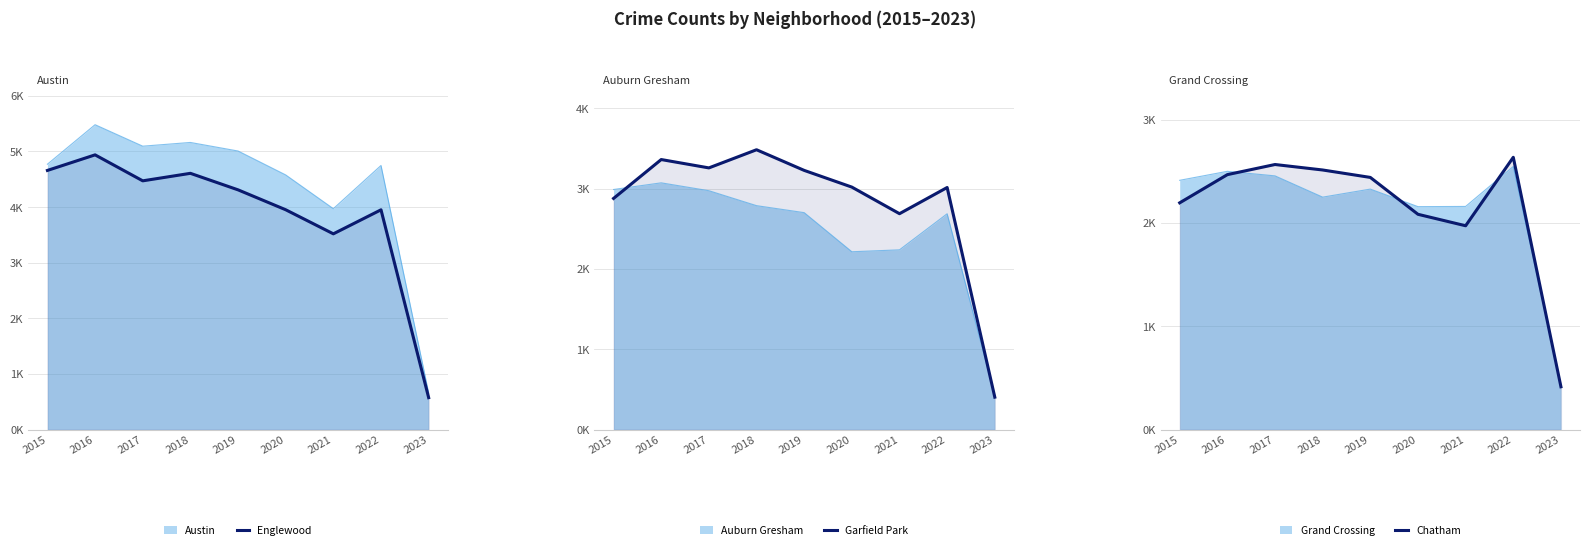

True or false: Chatham has a value of 2513 at 2018.

True